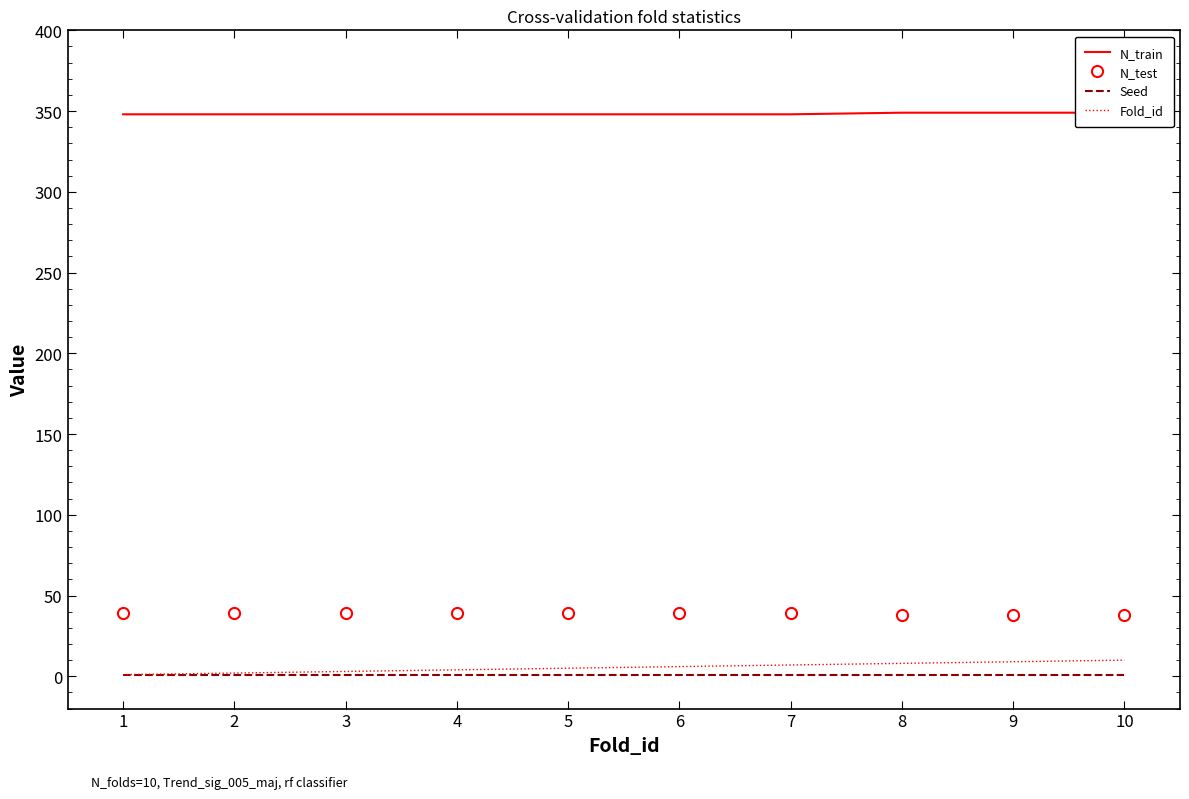

Which has a higher value, 8 or 5?

8